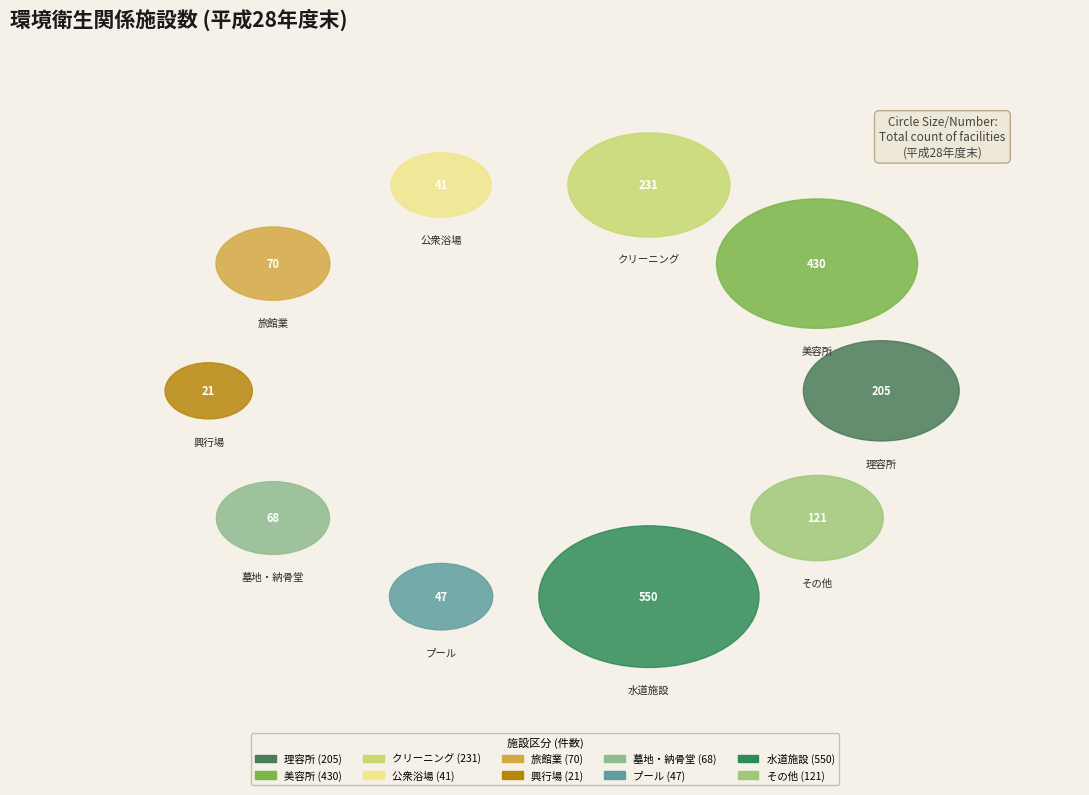

Rank the categories by value from lowest to highest.

興行場, 公衆浴場, プール, 墓地・納骨堂, 旅館業, その他, 理容所, クリーニング, 美容所, 水道施設